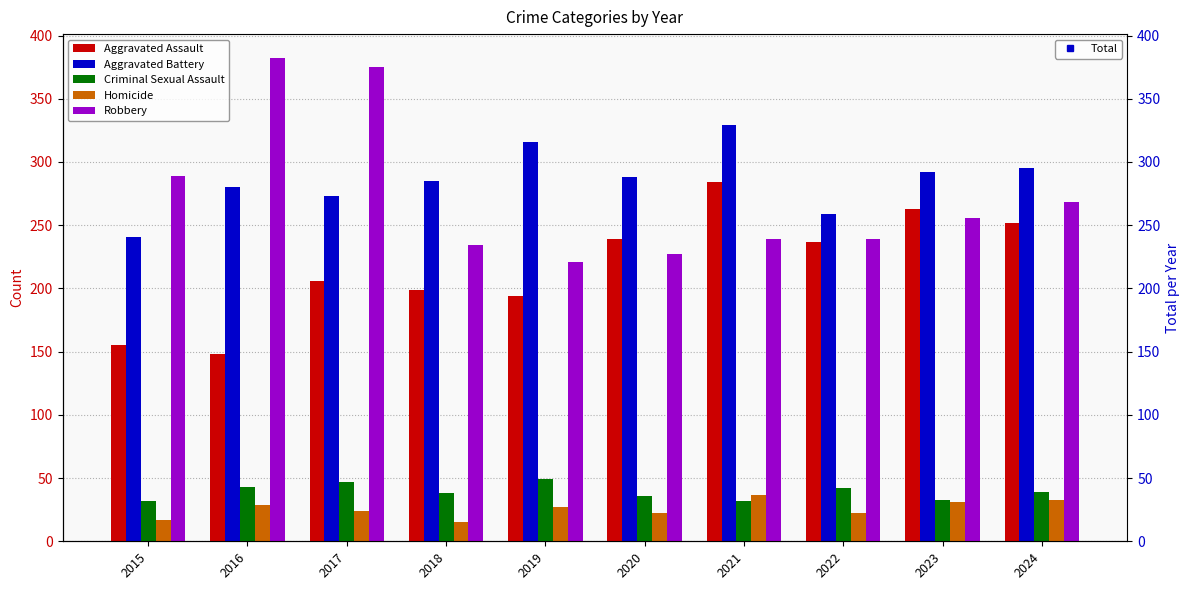

Reading left to right, transcribe all the data shown in this chart.

Aggravated Assault: 2015=155	2016=148	2017=206	2018=199	2019=194	2020=239	2021=284	2022=237	2023=263	2024=252
Aggravated Battery: 2015=241	2016=280	2017=273	2018=285	2019=316	2020=288	2021=329	2022=259	2023=292	2024=295
Criminal Sexual Assault: 2015=32	2016=43	2017=47	2018=38	2019=49	2020=36	2021=32	2022=42	2023=33	2024=39
Homicide: 2015=17	2016=29	2017=24	2018=15	2019=27	2020=22	2021=37	2022=22	2023=31	2024=33
Robbery: 2015=289	2016=382	2017=375	2018=234	2019=221	2020=227	2021=239	2022=239	2023=256	2024=268
Total: 2015=734	2016=882	2017=925	2018=771	2019=807	2020=812	2021=921	2022=799	2023=875	2024=887